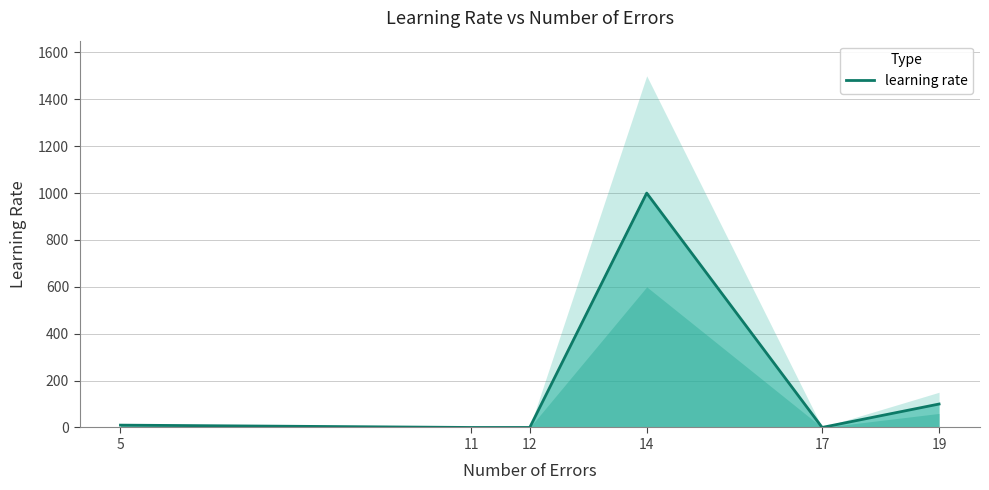

Which category has the highest value across all series?

14